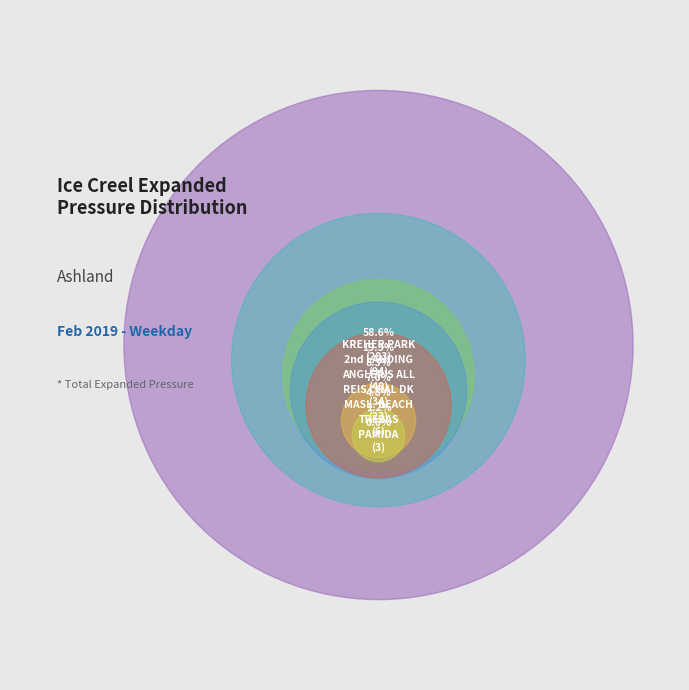

To the nearest percent, what is the combined percentage of PAMIDA and KREHER PARK?

59%